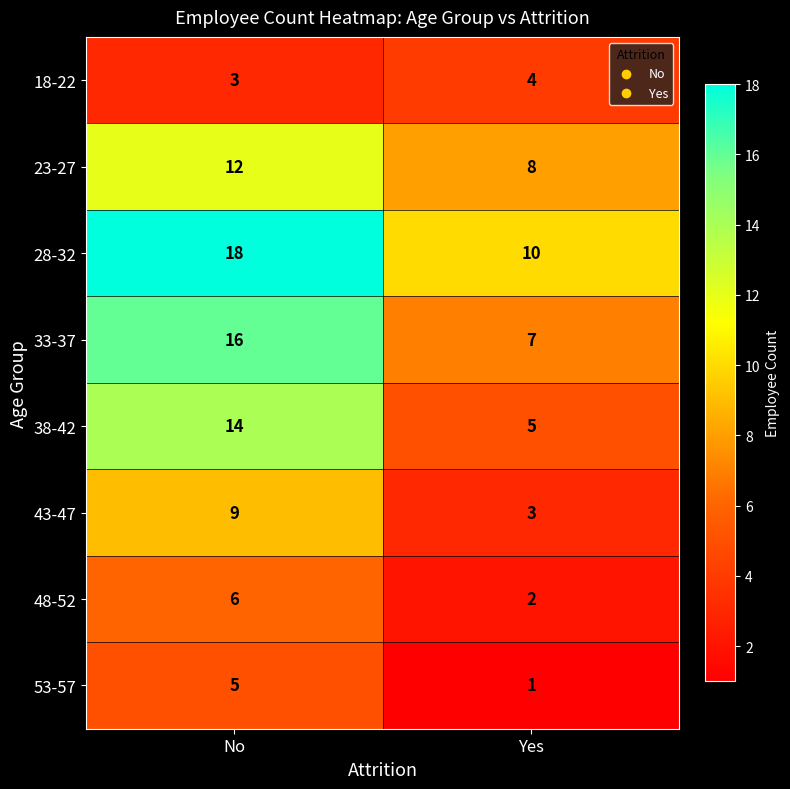

Where is 38-42 nearest to the value 9?

Yes